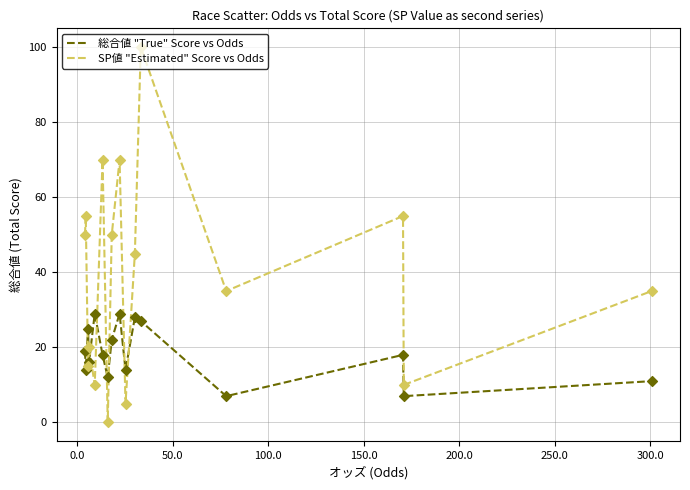

Which series has the largest total across all categories?

SP値 "Estimated" Score vs Odds